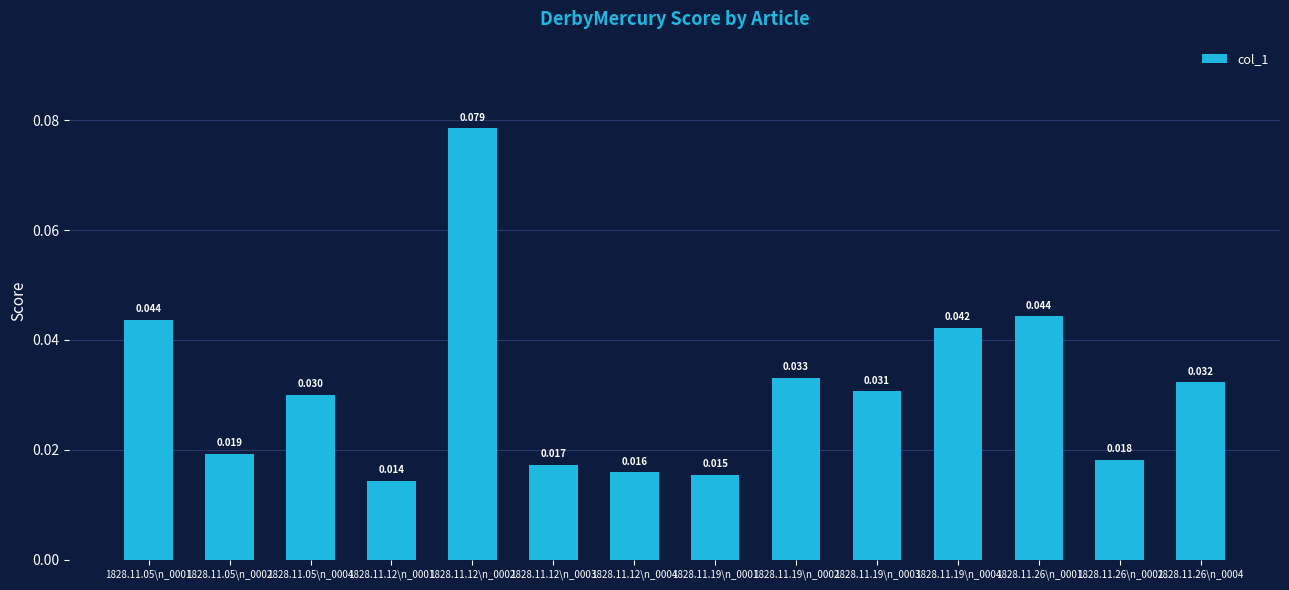

Reading left to right, what are all the values shown in this chart?

0.0	0.0	0.0	0.0	0.1	0.0	0.0	0.0	0.0	0.0	0.0	0.0	0.0	0.0